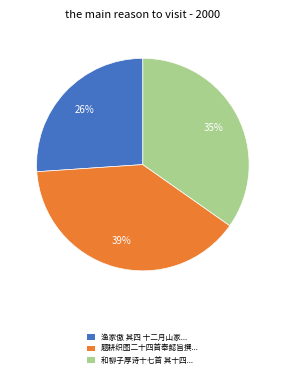

How many segments does this pie chart have?

3